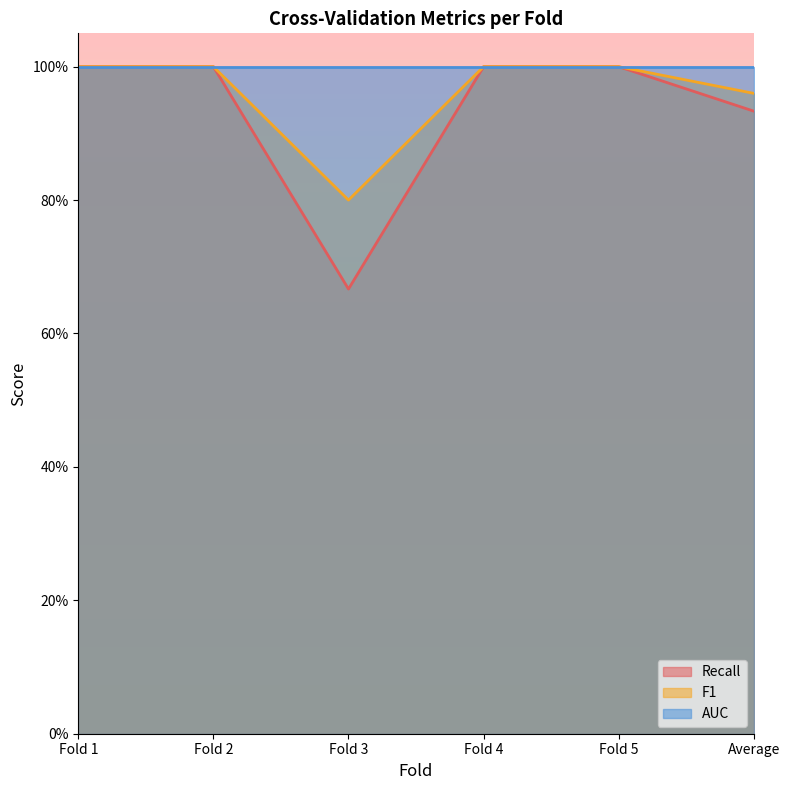

What is the highest value of the F1 series?

1.0